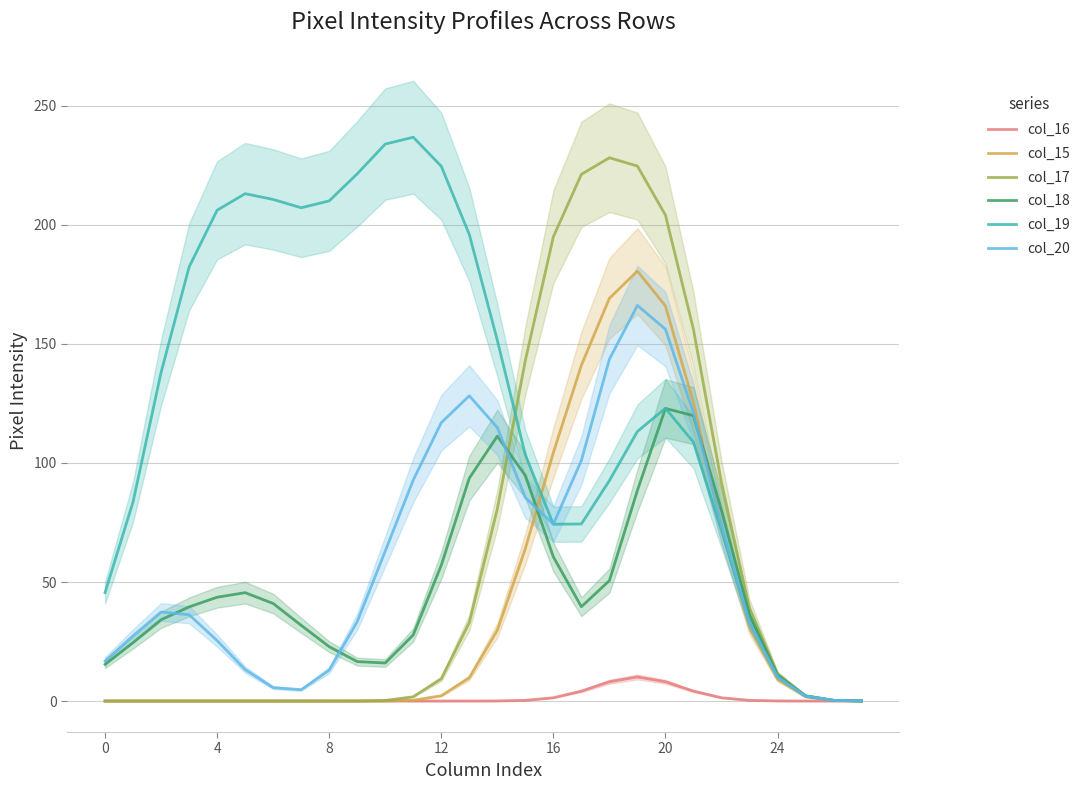

What are all the series names shown in the legend?

col_16, col_15, col_17, col_18, col_19, col_20